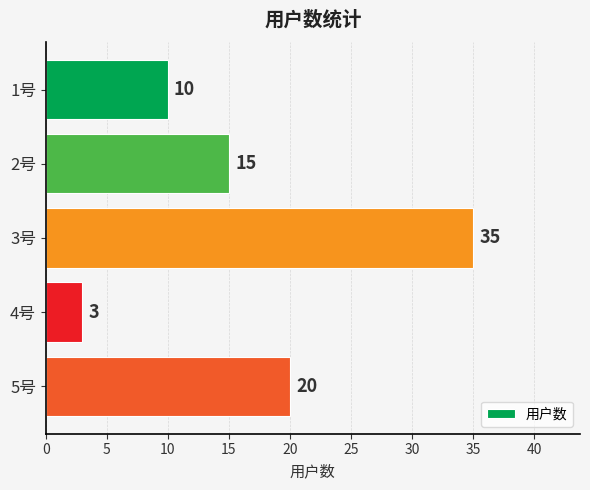

What is the smallest value displayed?

3